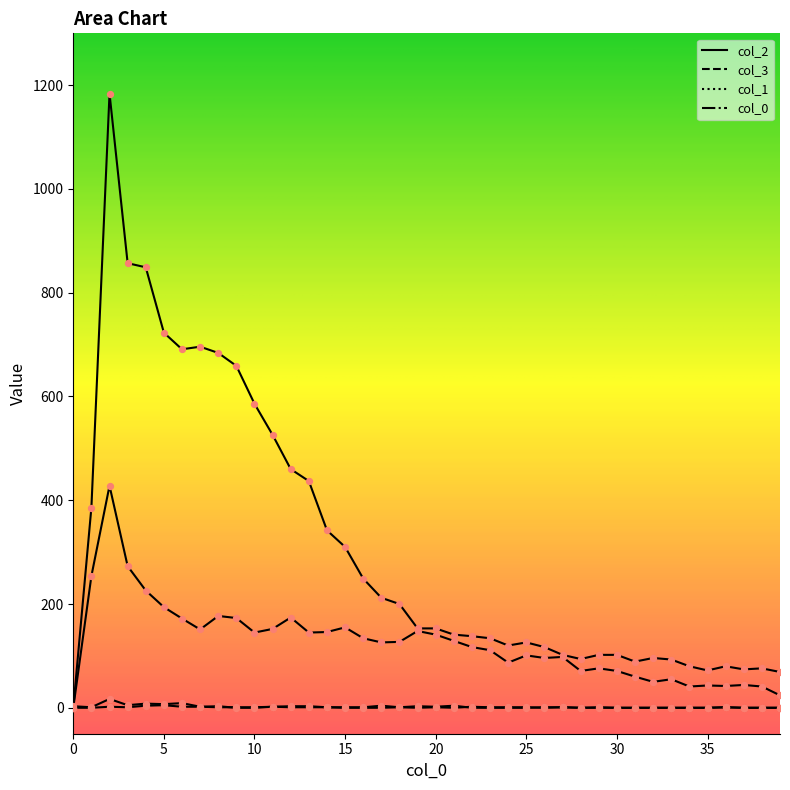

Is the value of 1 at 14 greater than the value of 3 at 38?

No